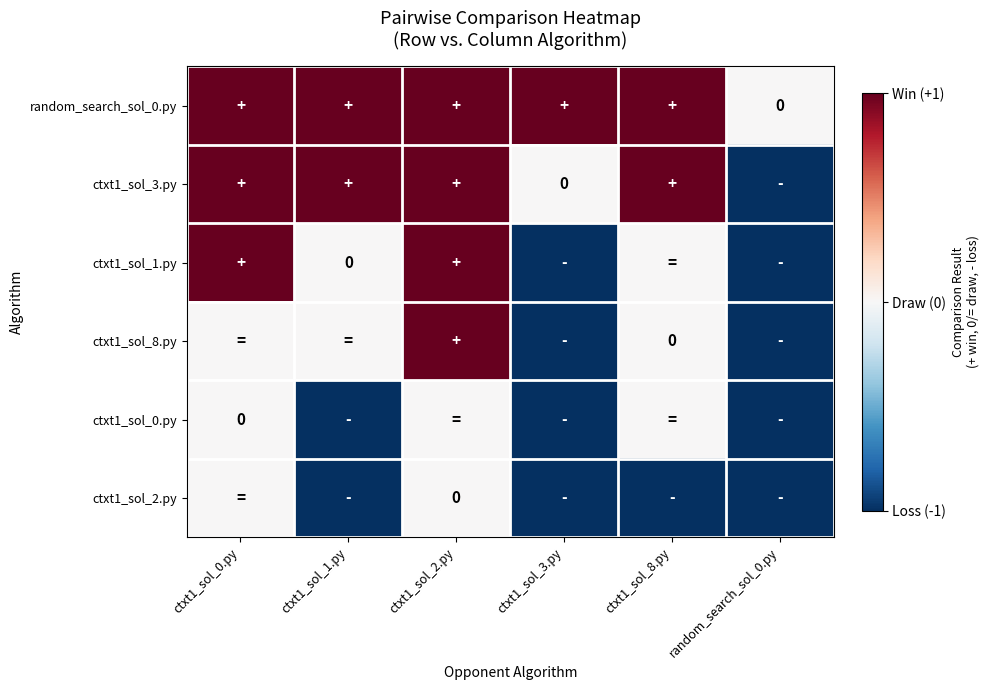

True or false: ctxt1_sol_0.py has a value of 0 at ctxt1_sol_8.py.

True